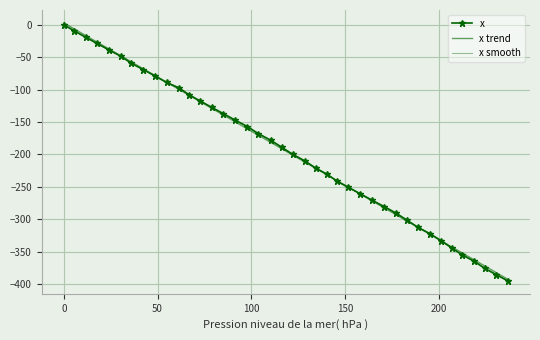

True or false: there are more than 2 points higher than both neighbors.

False